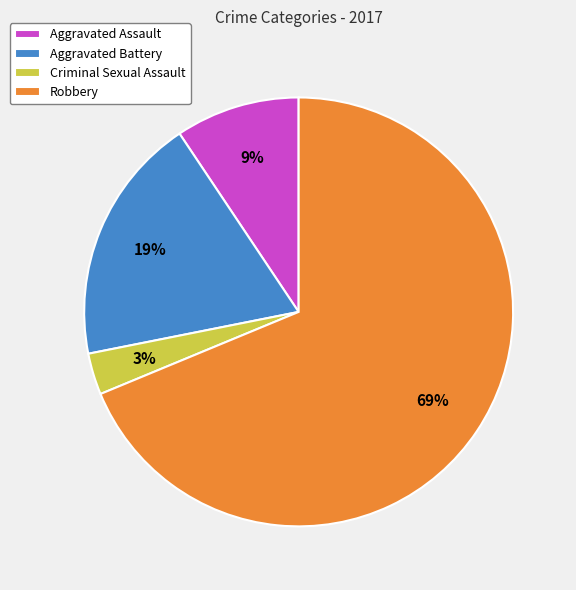

The Aggravated Battery slice represents 19% of the pie. True or false?

True